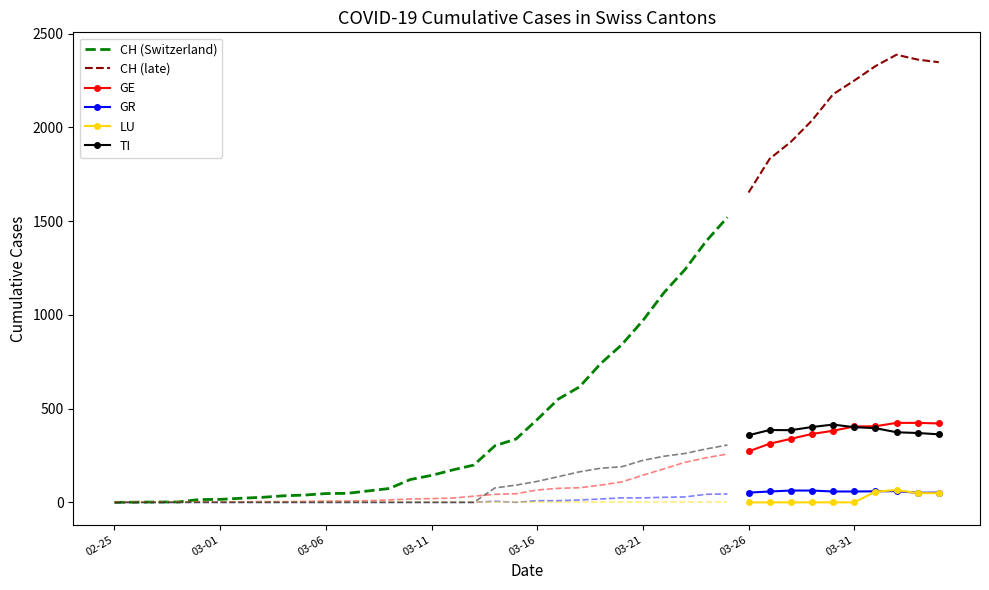

What is the spread (max minus min) of values at 2020-03-25?

1521